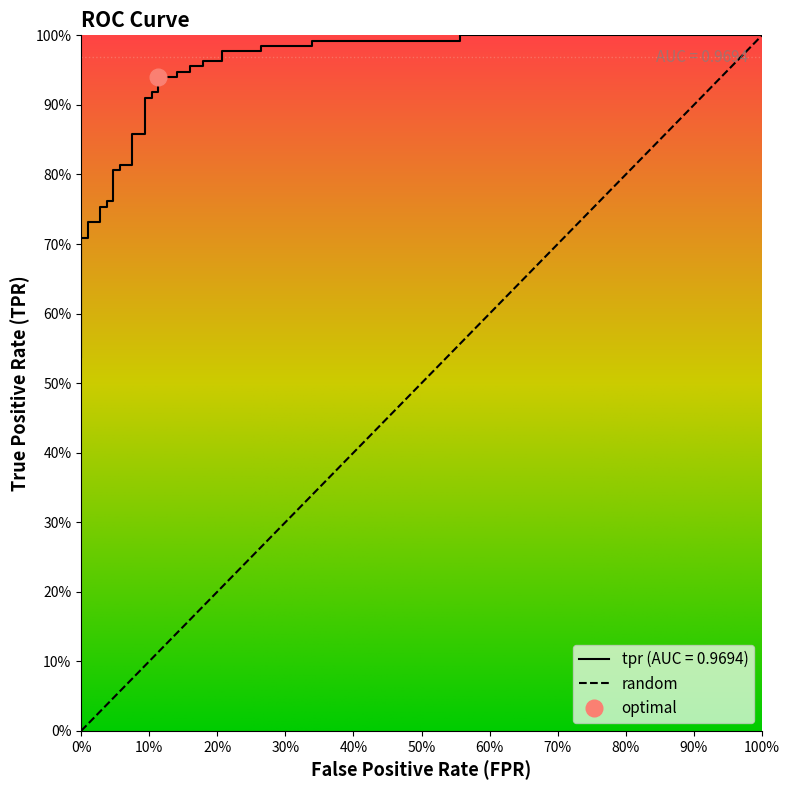

The chart shows a value of 0.2 at 12. True or false?

False